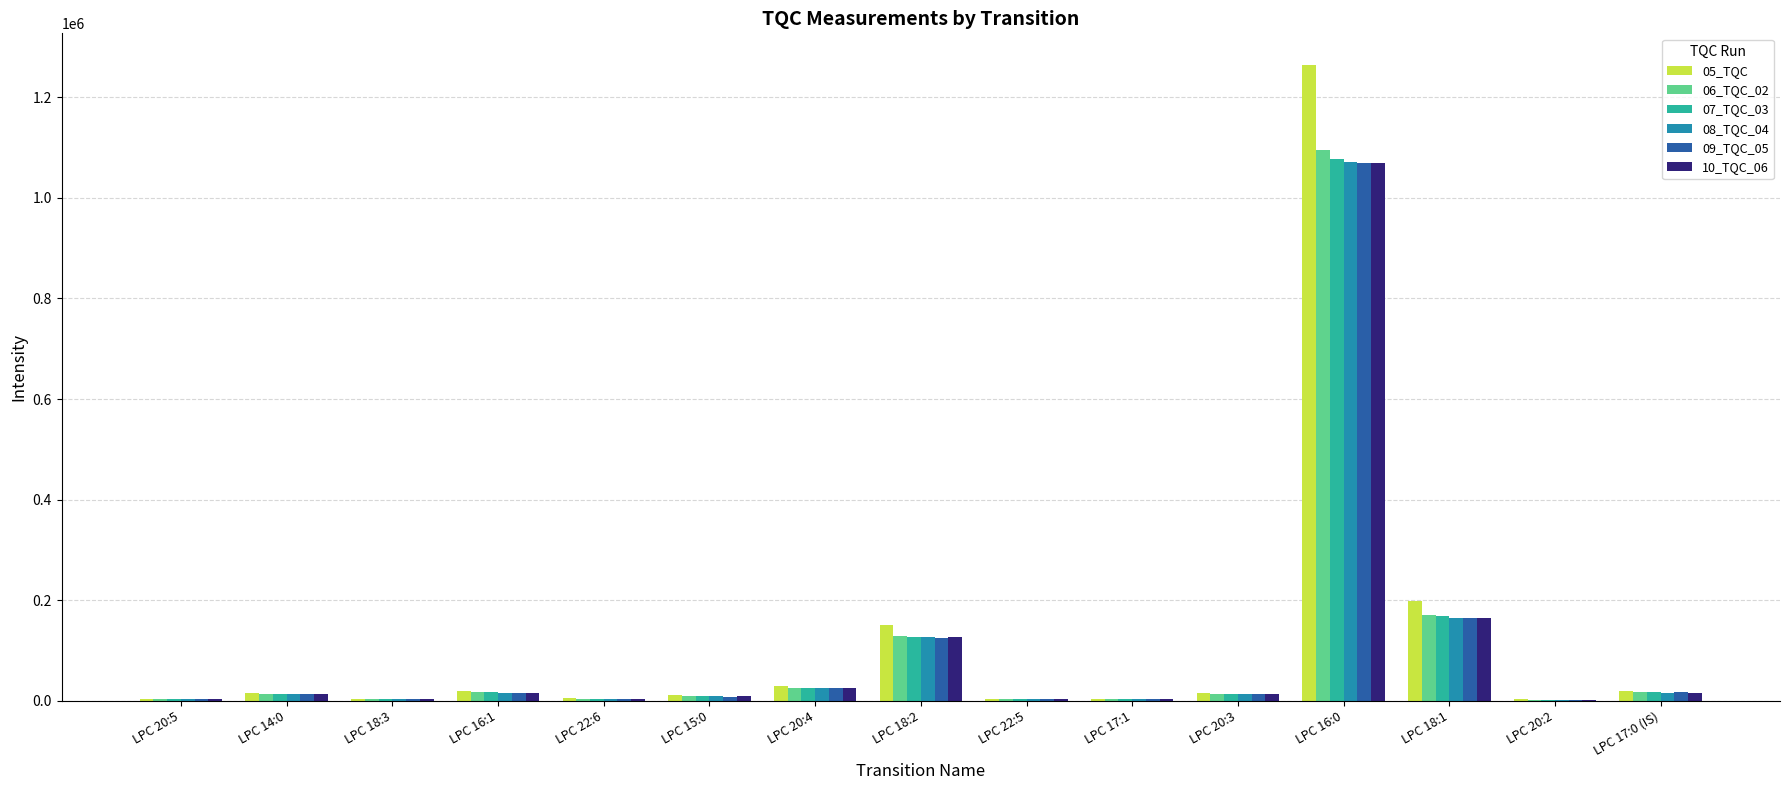

Count the number of categories in the chart.

15